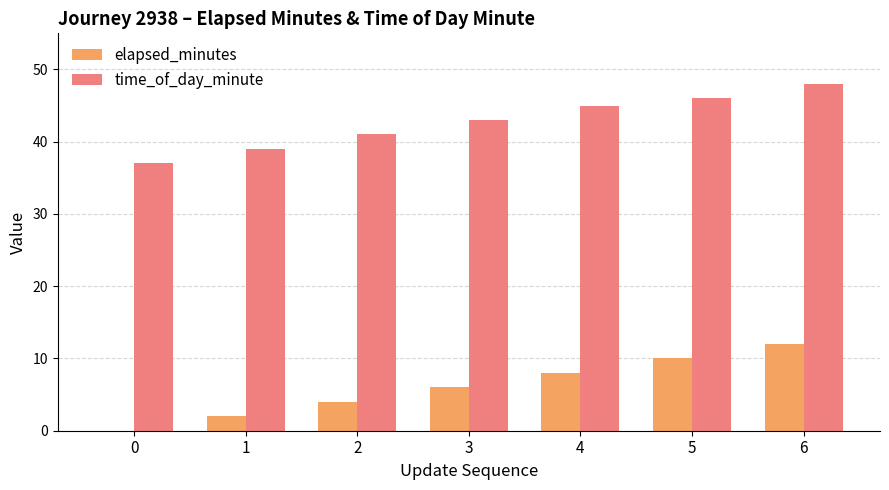

At which category is the sum across all series the highest?

6